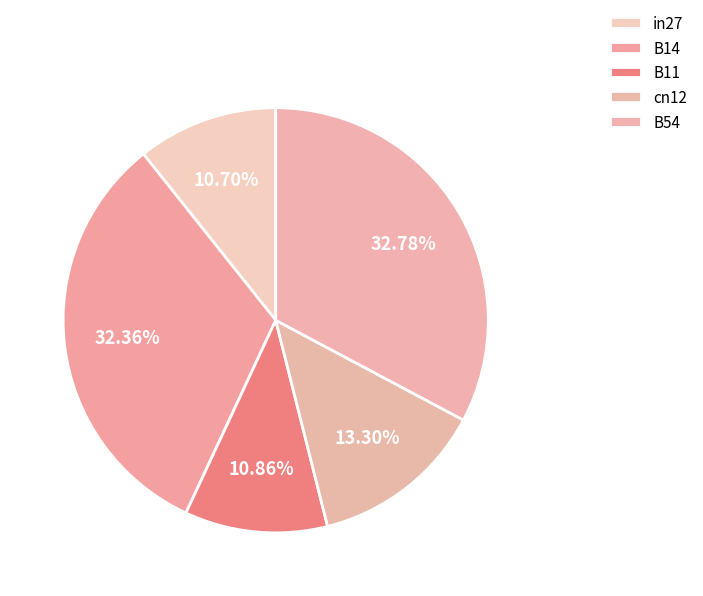

To the nearest percent, what percentage of the pie is B11?

11%